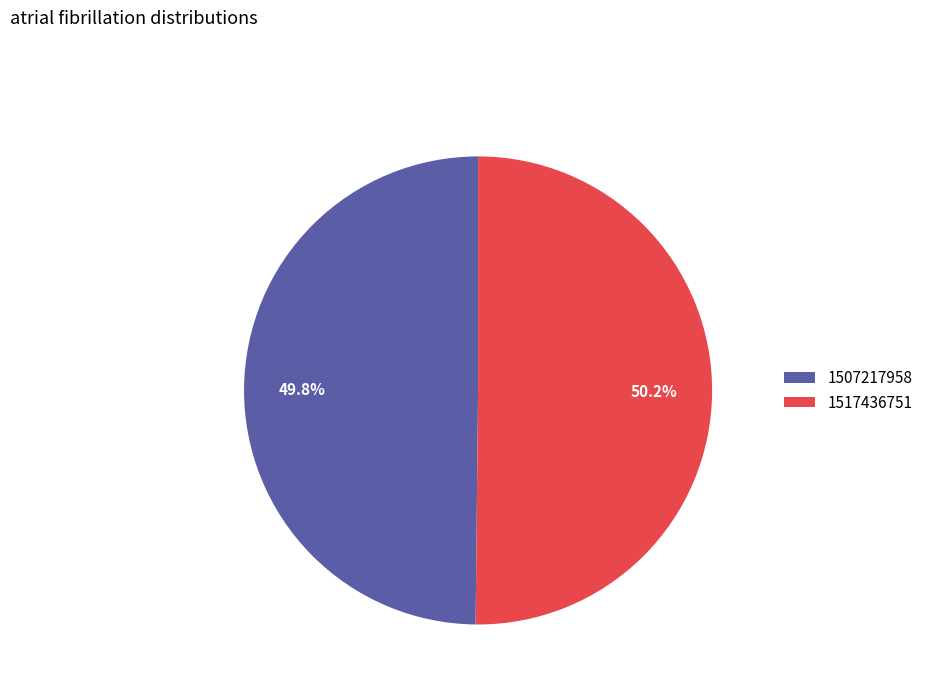

Do 1507217958 and 1517436751 together represent more than half of the pie?

Yes